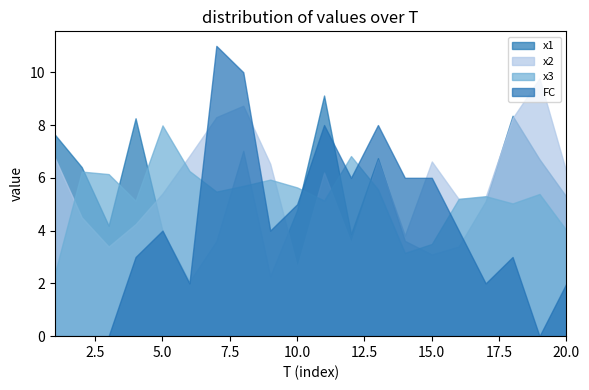

Which category has the highest value in the x2 series?

19